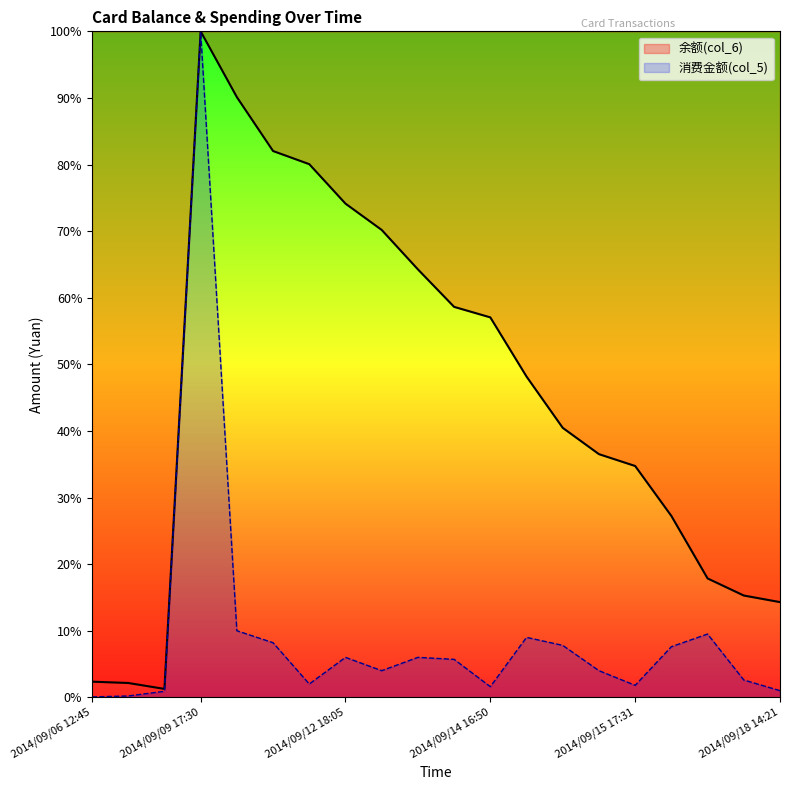

Rank the series by their average value, from lowest to highest.

消费金额(col_5), 余额(col_6)